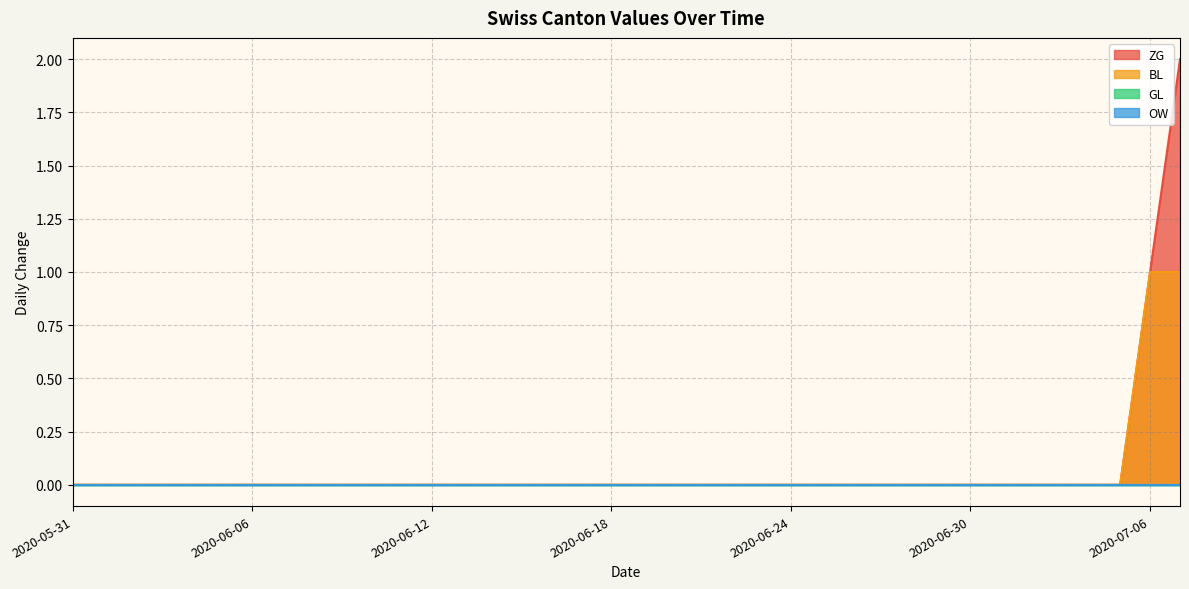

List the series in order of their peak value, lowest first.

GL, OW, BL, ZG